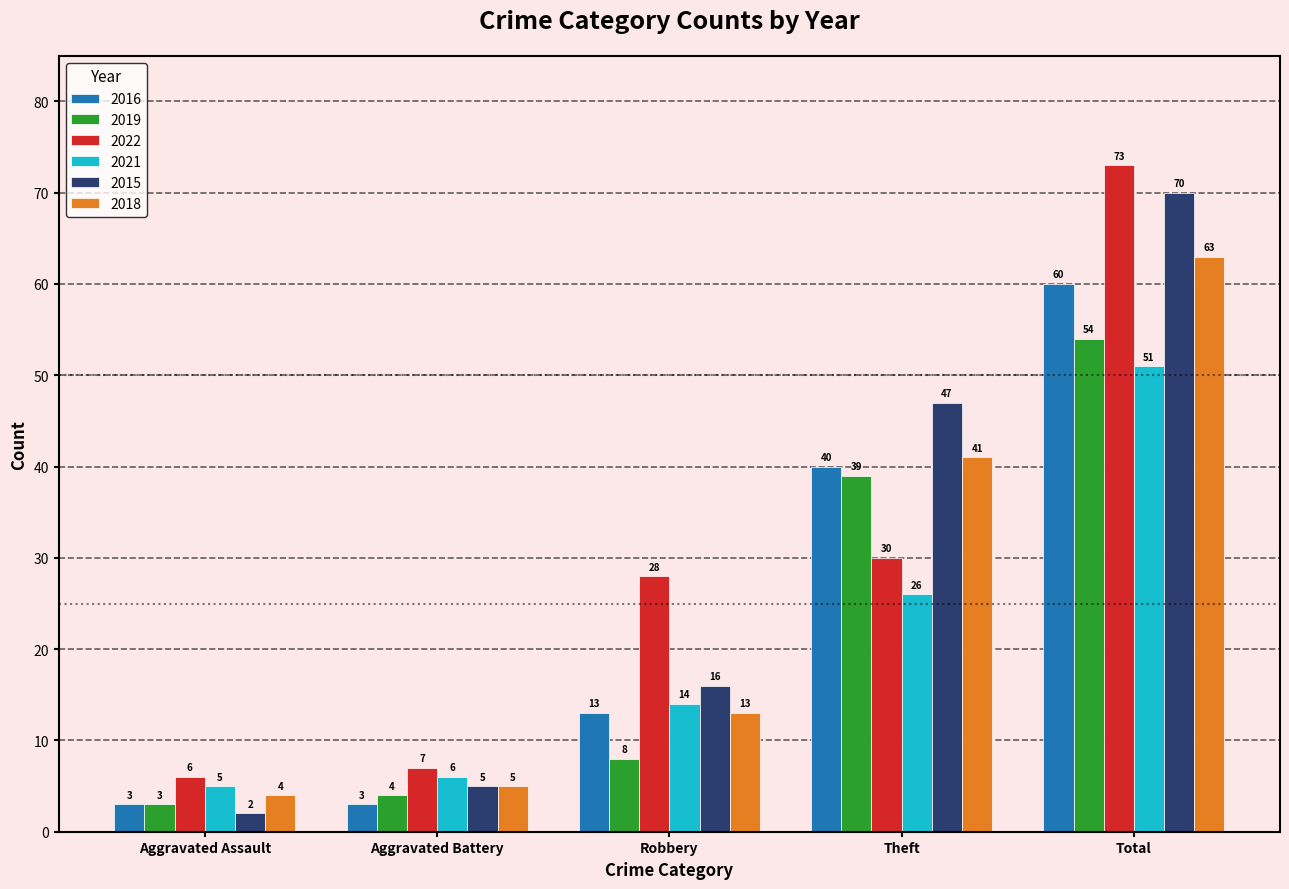

What is the spread (max minus min) of values at Total?

22